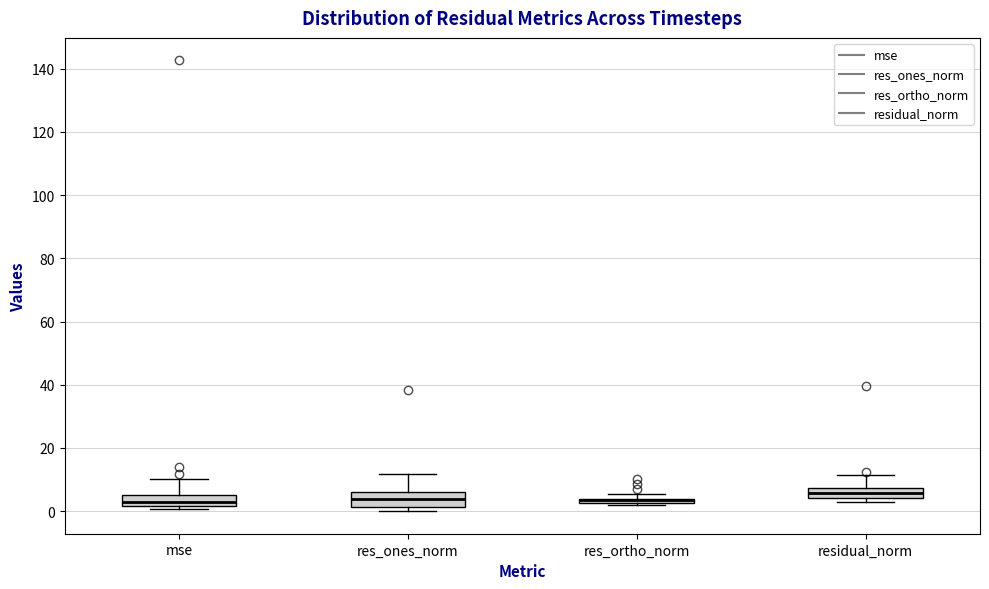

Where is the lower edge of the box for res_ortho_norm on the y-axis? The values are not printed on the chart, so give them approximately, as read against the axis.

2